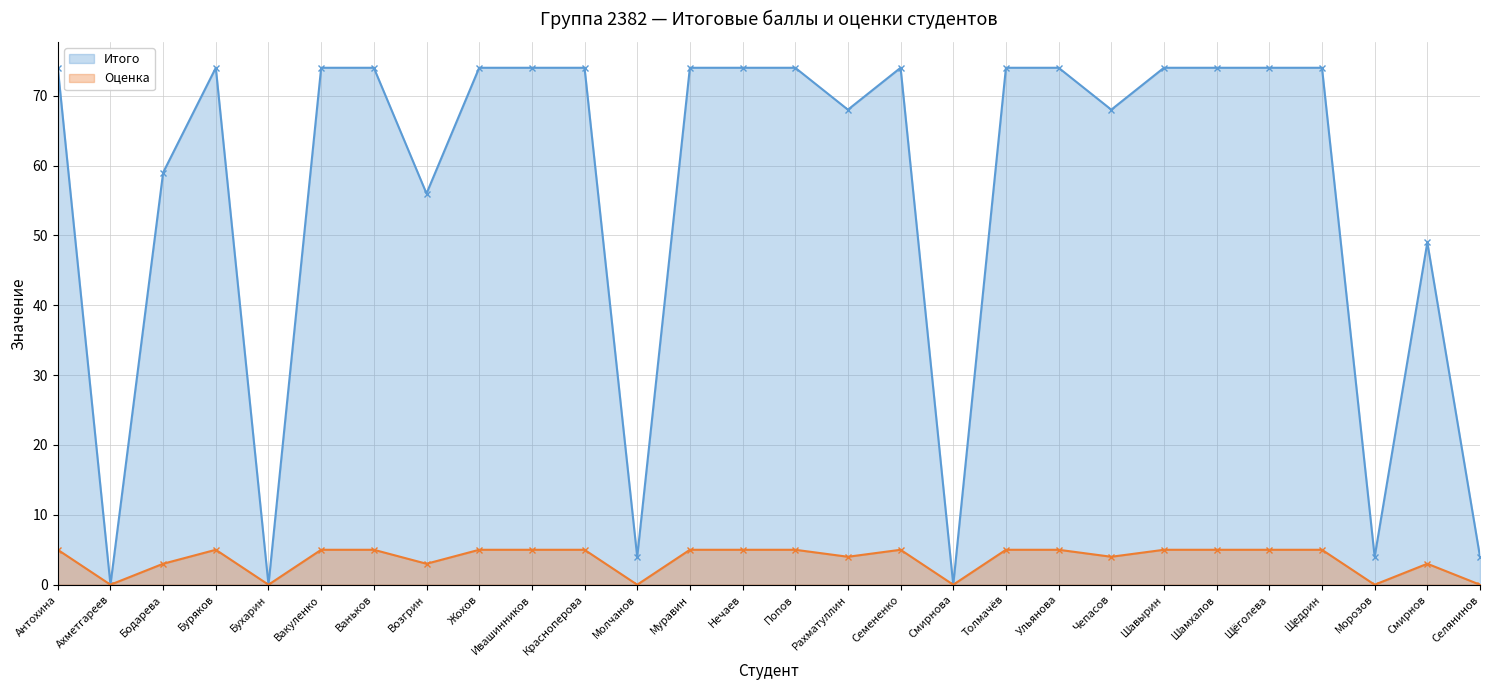

What is the highest value of the Оценка series?

5